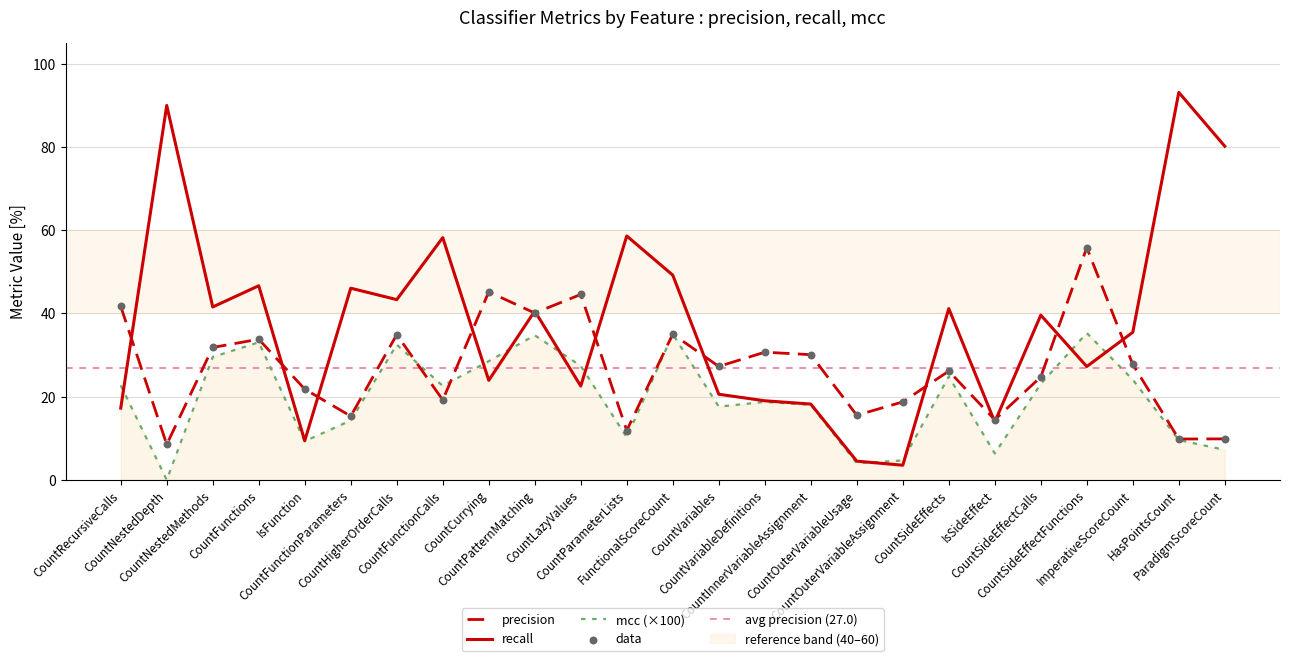

At which category is the sum across all series the highest?

FunctionalScoreCount